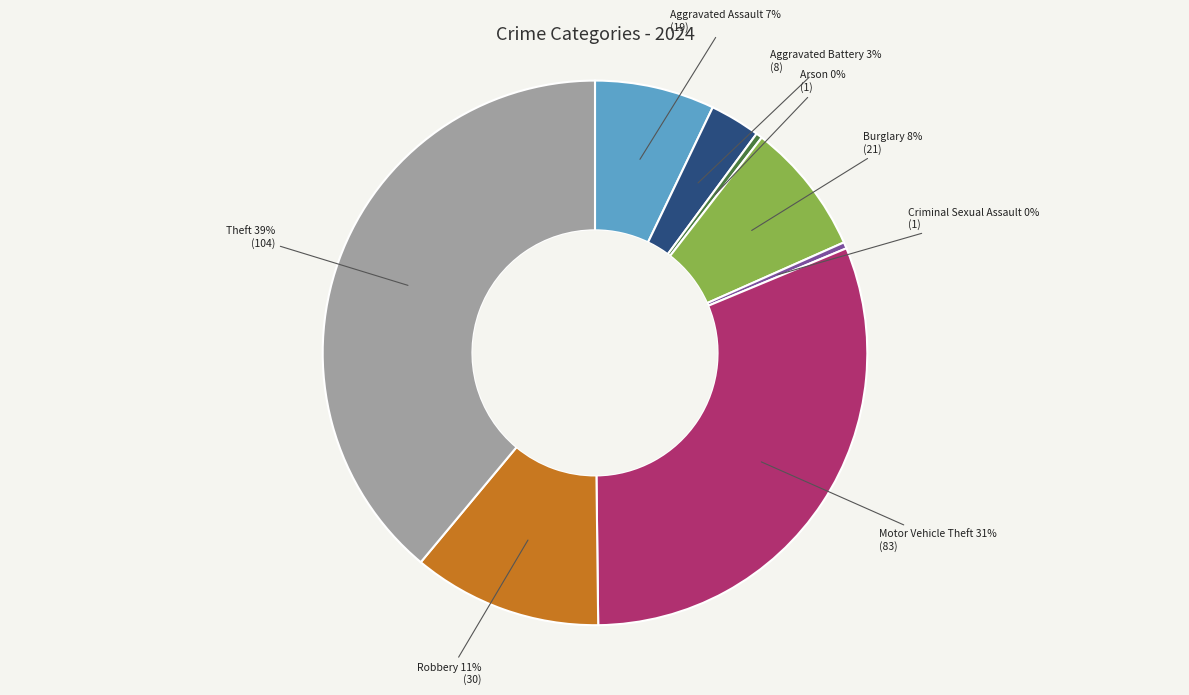

What is the largest slice in the pie chart?

Theft